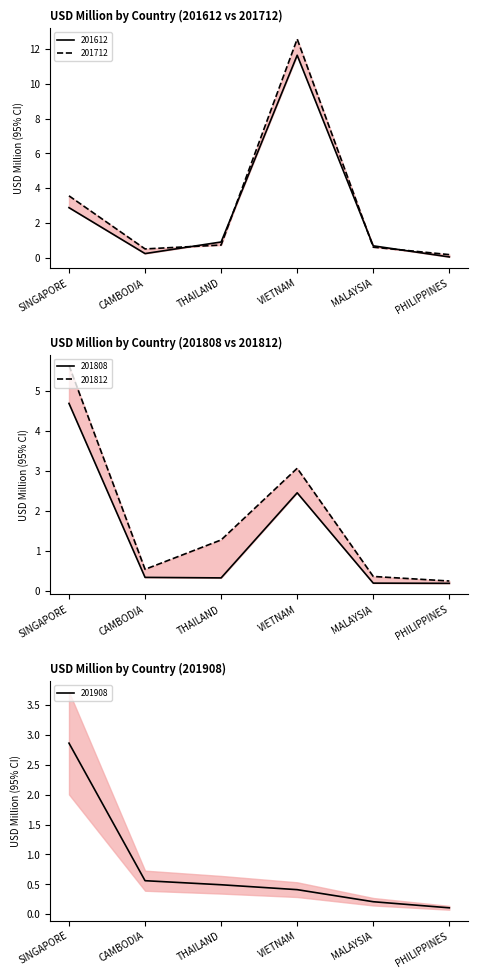

At which category does the chart reach its minimum across all series?

PHILIPPINES